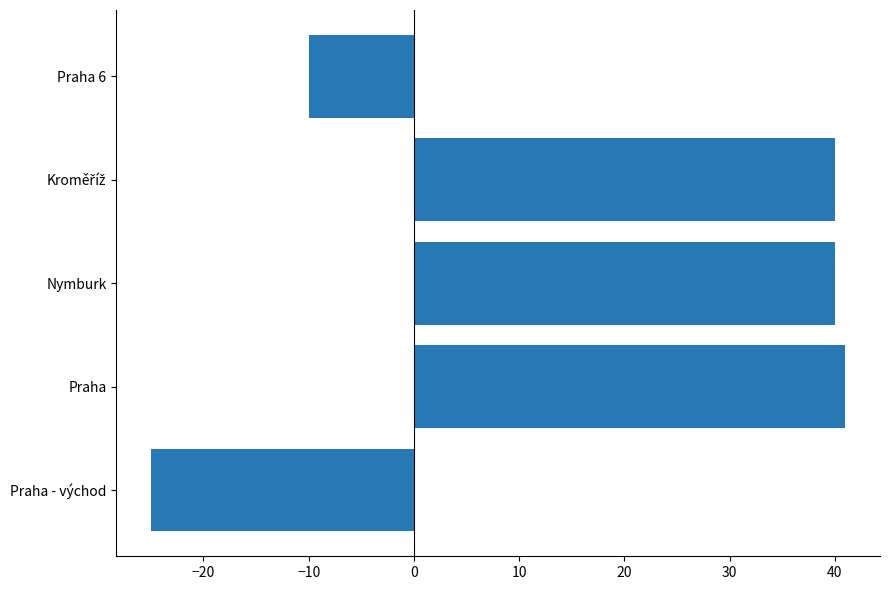

The chart shows a value of -25 at Praha - východ. True or false?

True